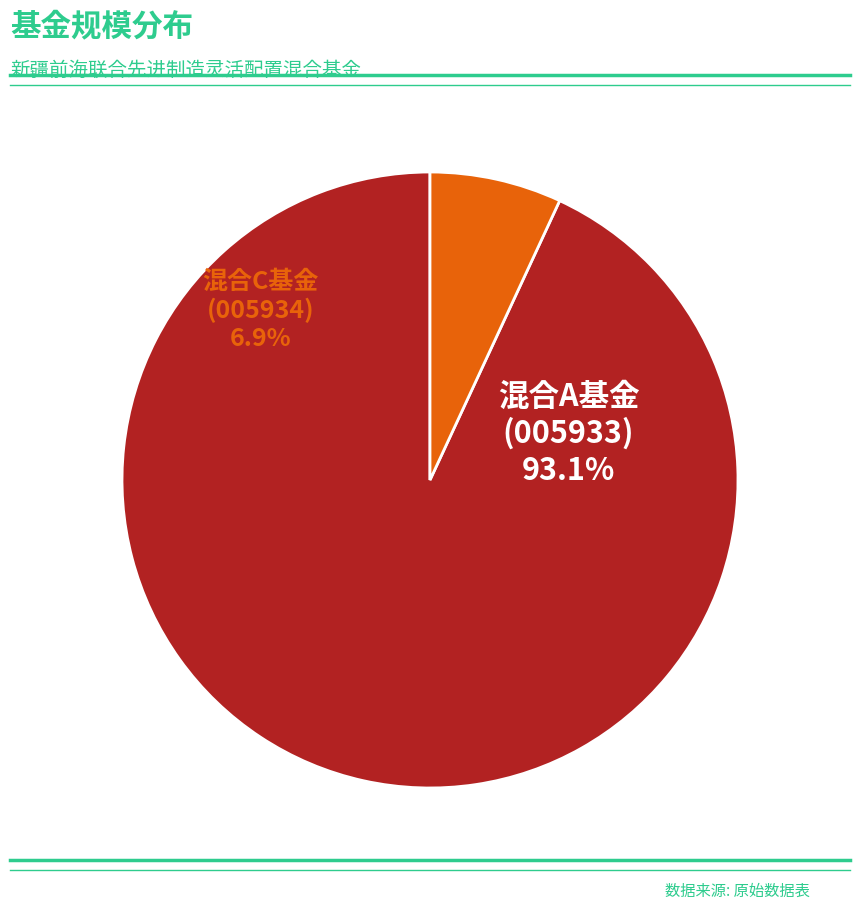

Between 新疆前海联合先进制造灵活配置混合C and 新疆前海联合先进制造灵活配置混合A, which is larger?

新疆前海联合先进制造灵活配置混合A